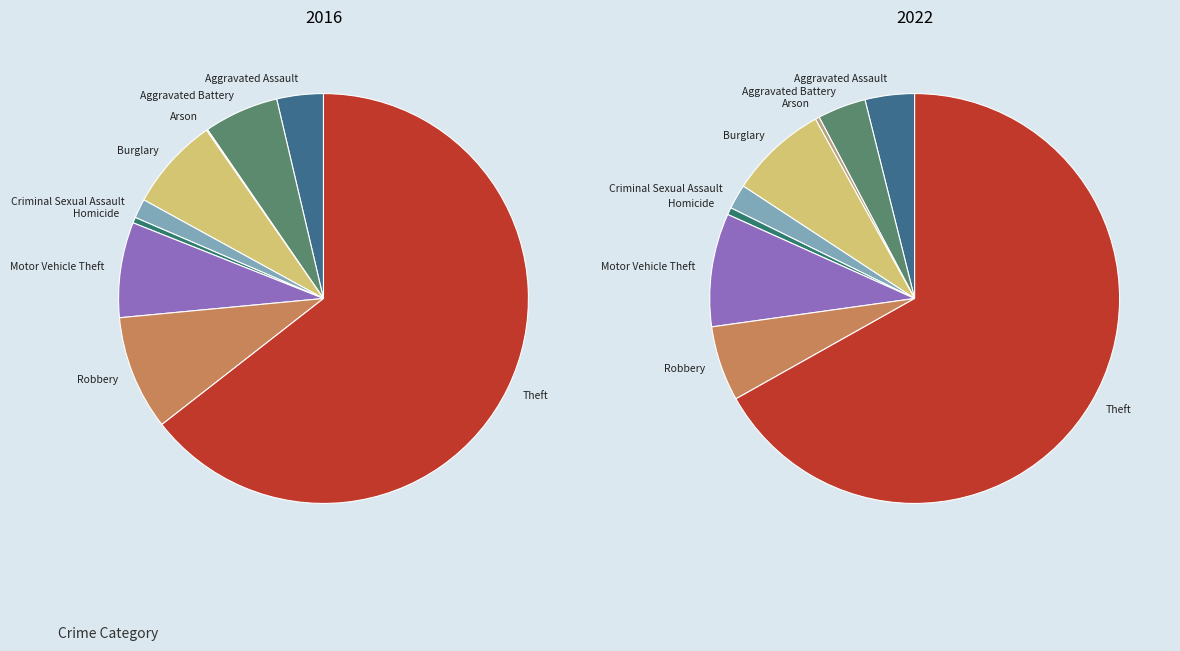

Between Criminal Sexual Assault and Arson, which is larger?

Criminal Sexual Assault